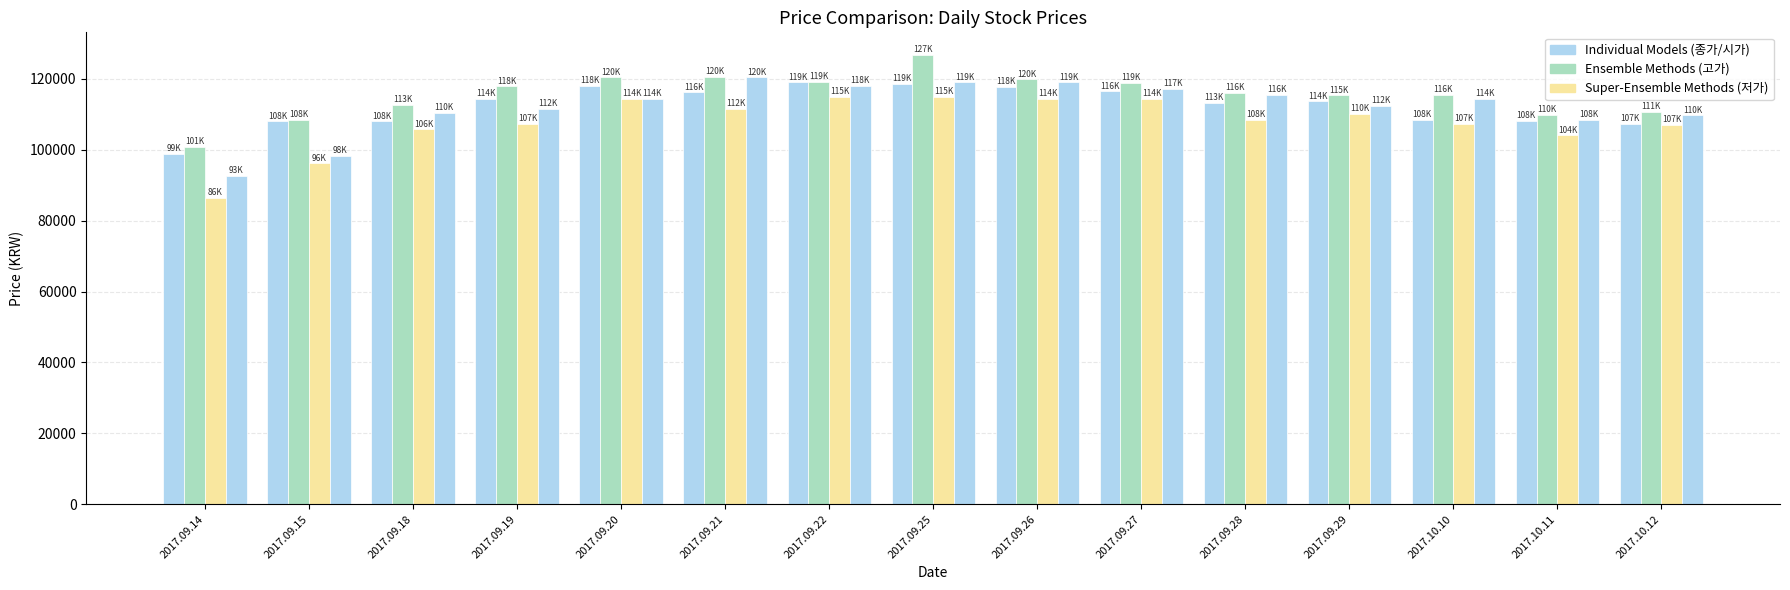

How many bars are there in total?

60